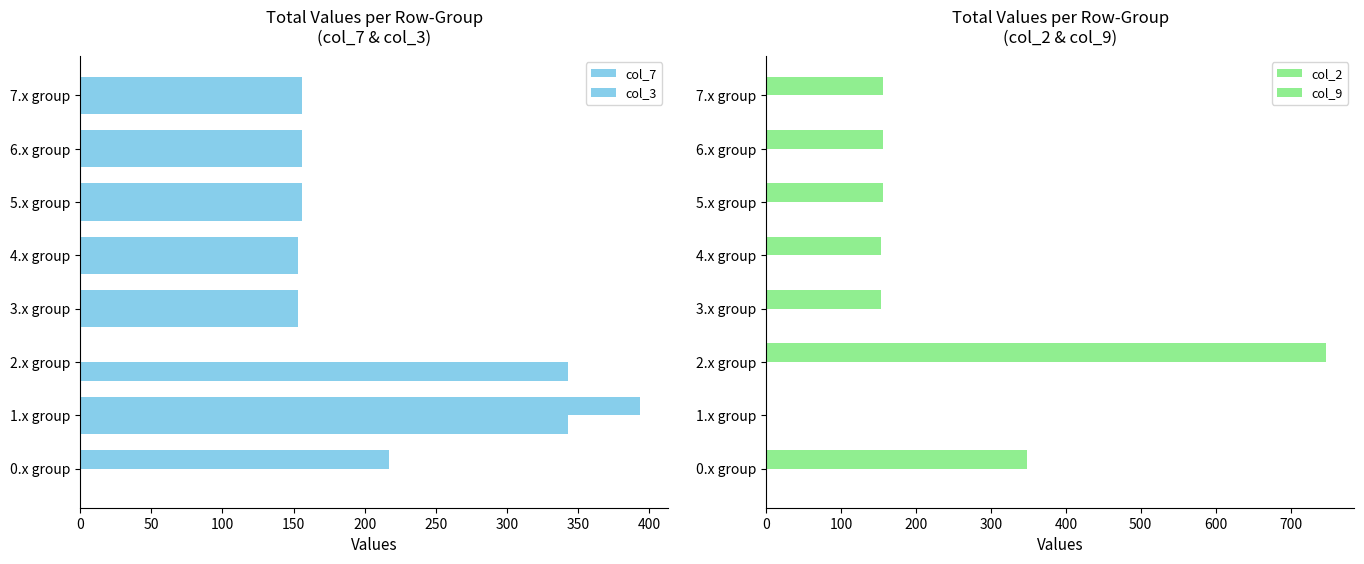

What is the value of the col_9 bar at the 6th from the left?

0.3